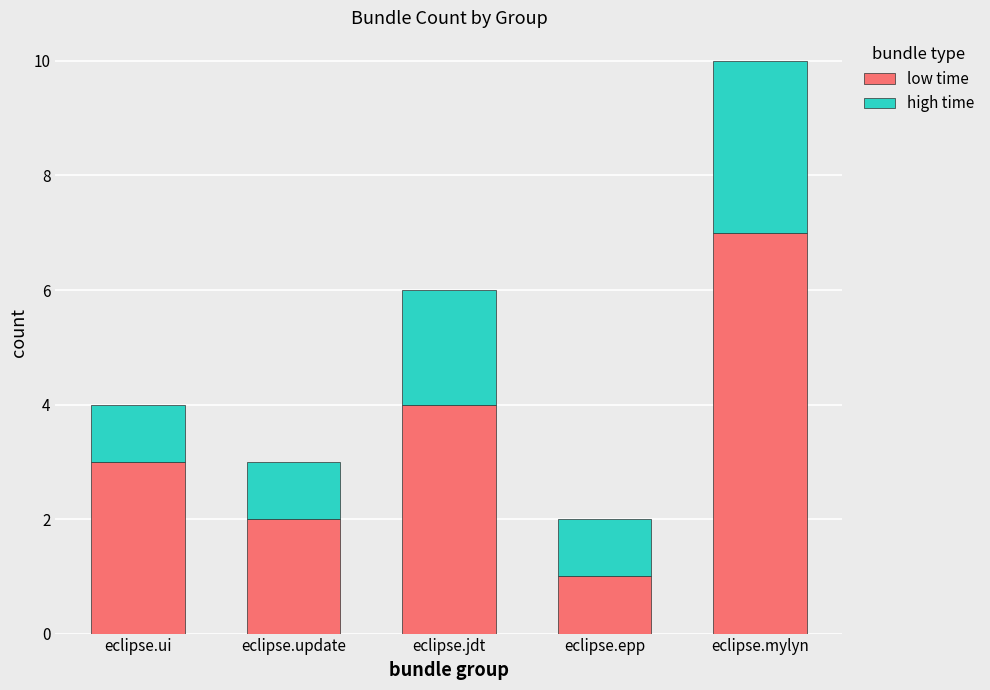

List the labels in order of low time value, largest first.

eclipse.mylyn, eclipse.jdt, eclipse.ui, eclipse.update, eclipse.epp